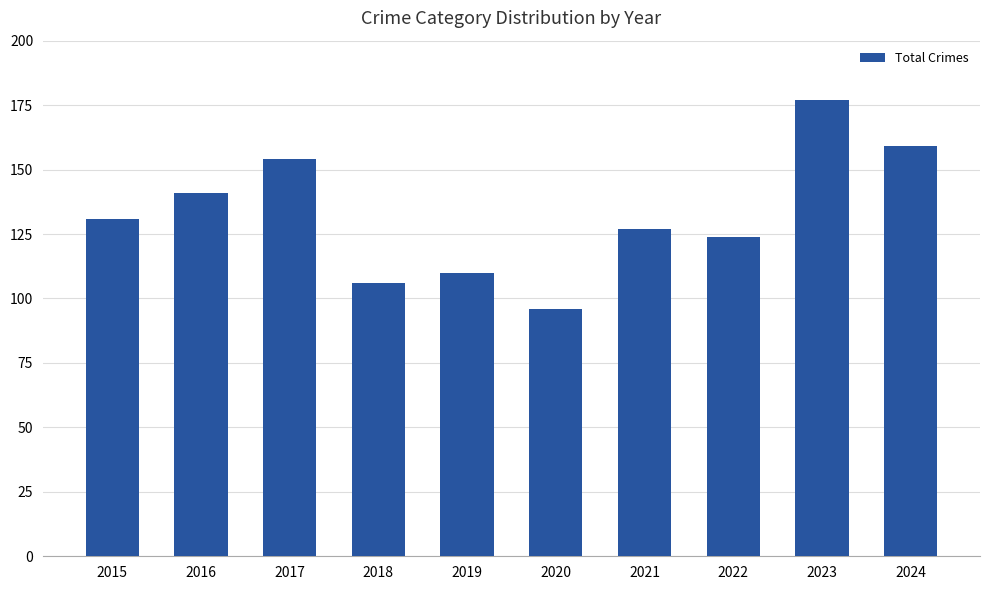

What is the sum of all values?

1325